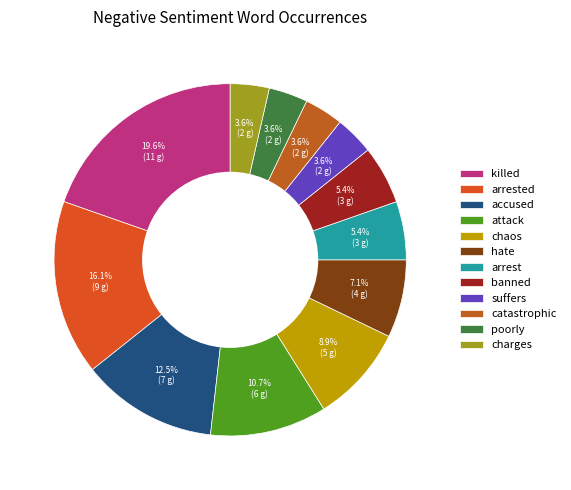

The banned slice represents 17% of the pie. True or false?

False